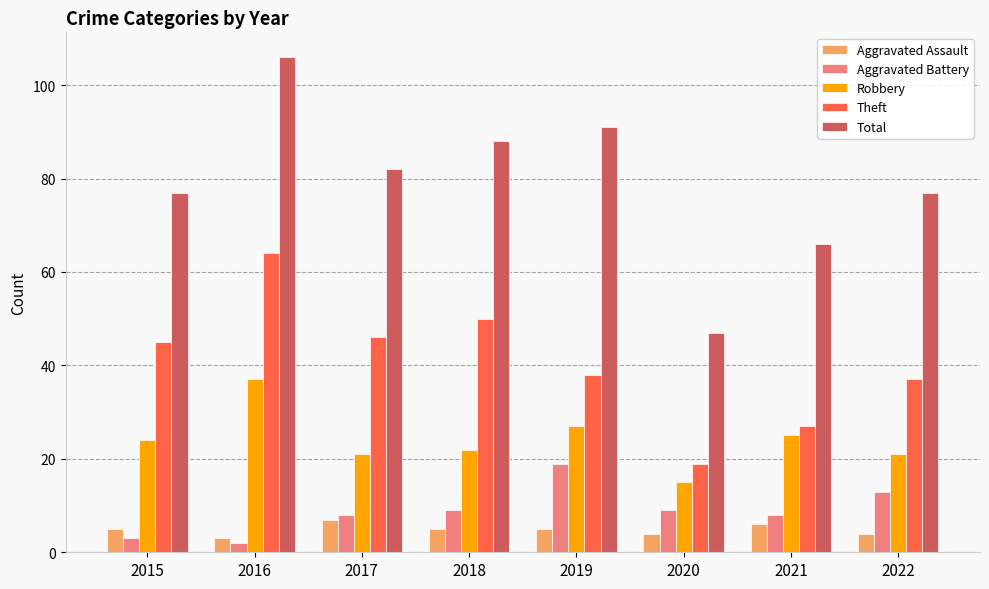

Is it true that Total equals 124 at 2022?

False